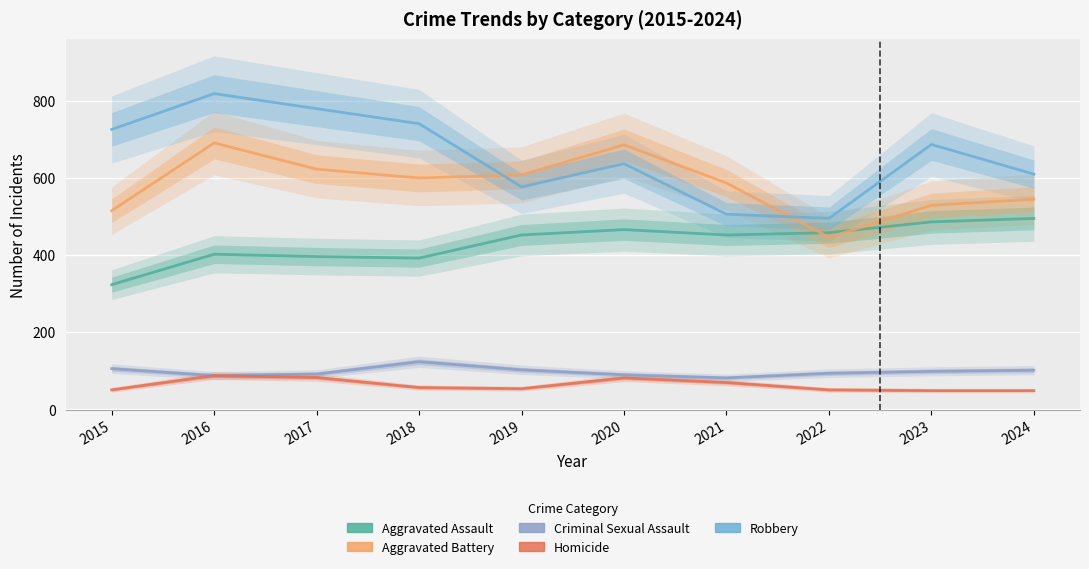

What is the spread (max minus min) of values at 2022?

445